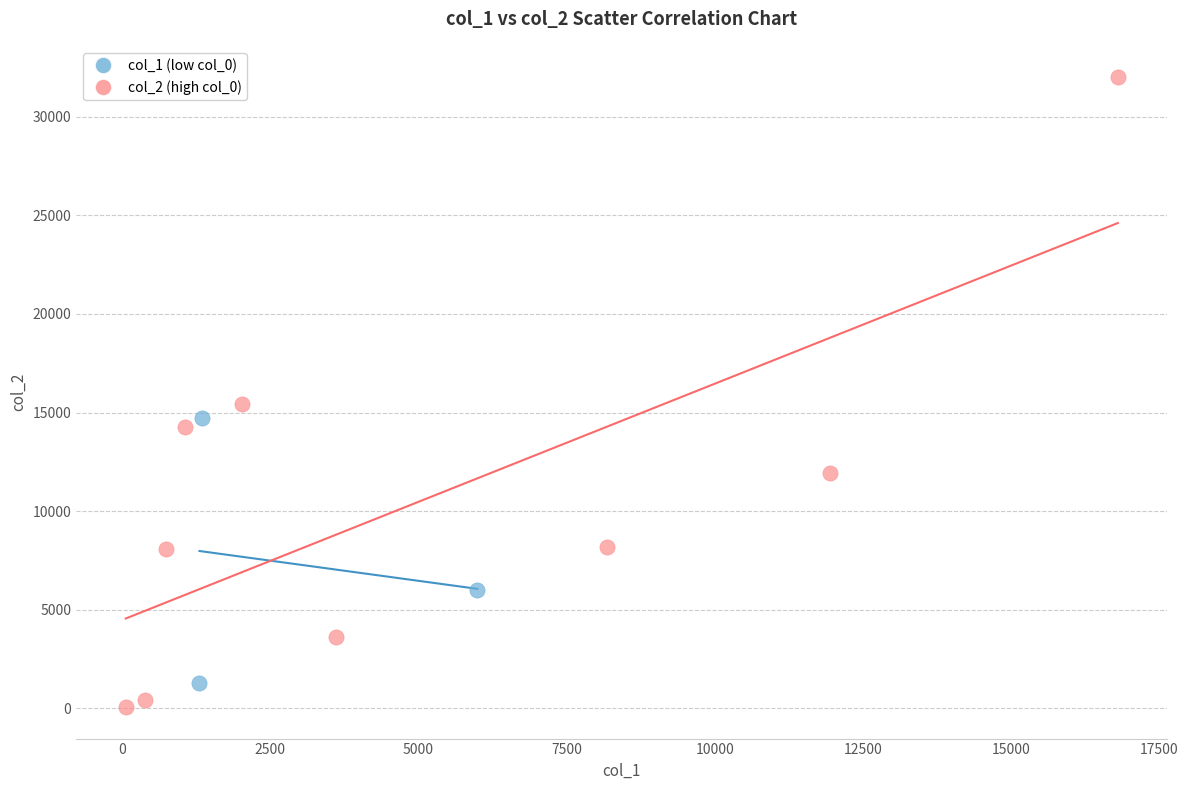

Which series has the largest Y range (max minus min)?

col_2 (high col_0)